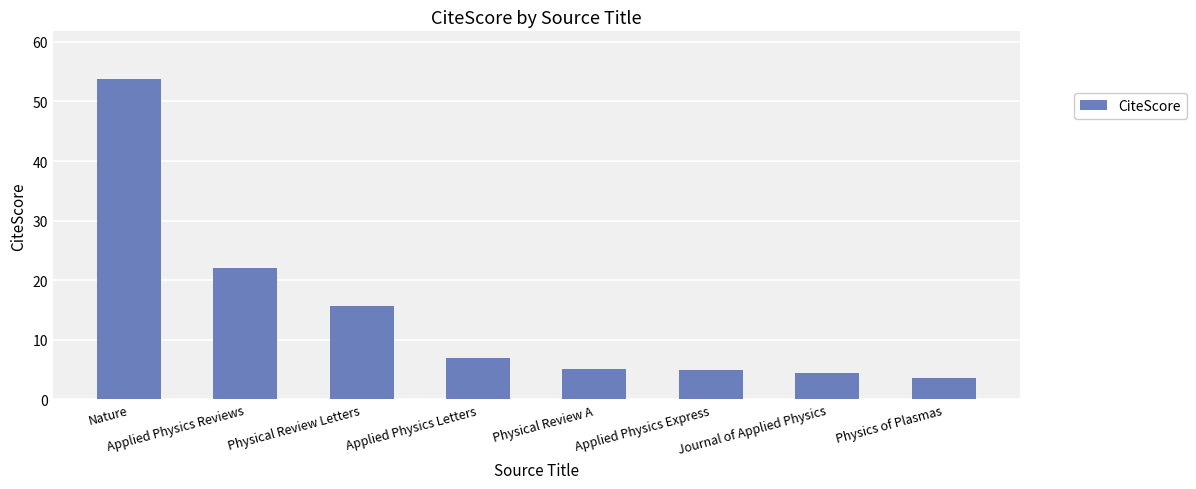

How many data points does each series have?

8